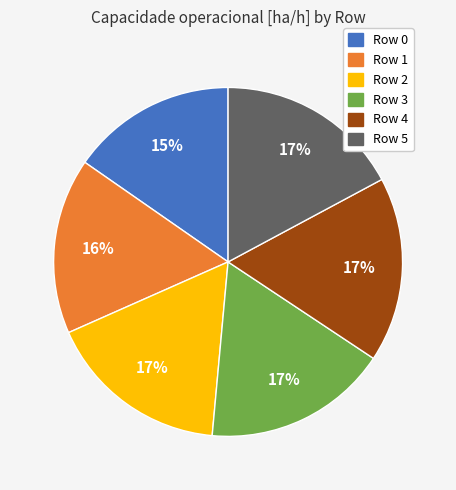

Between Row 2 and Row 1, which is larger?

Row 2